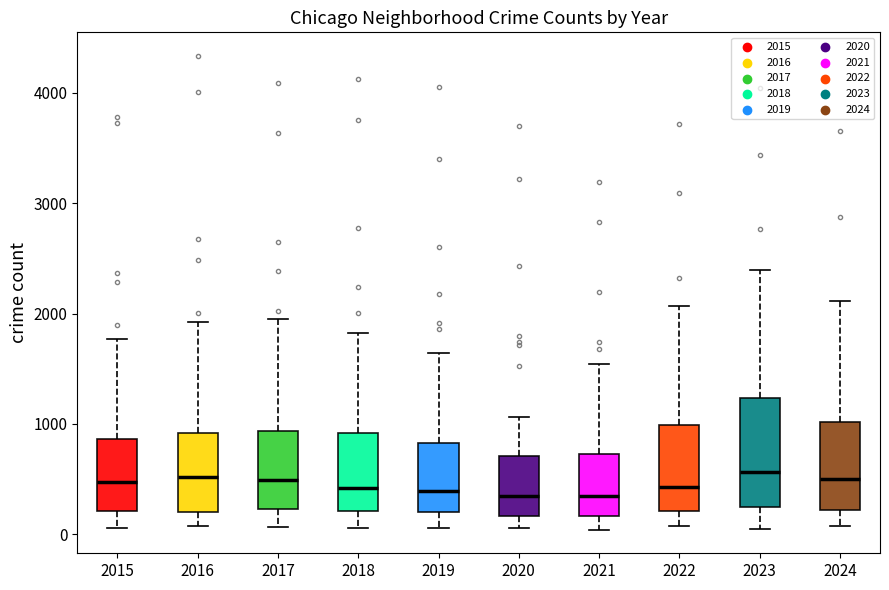

Comparing the boxes themselves (not the whiskers), which one is the tallest?

2023